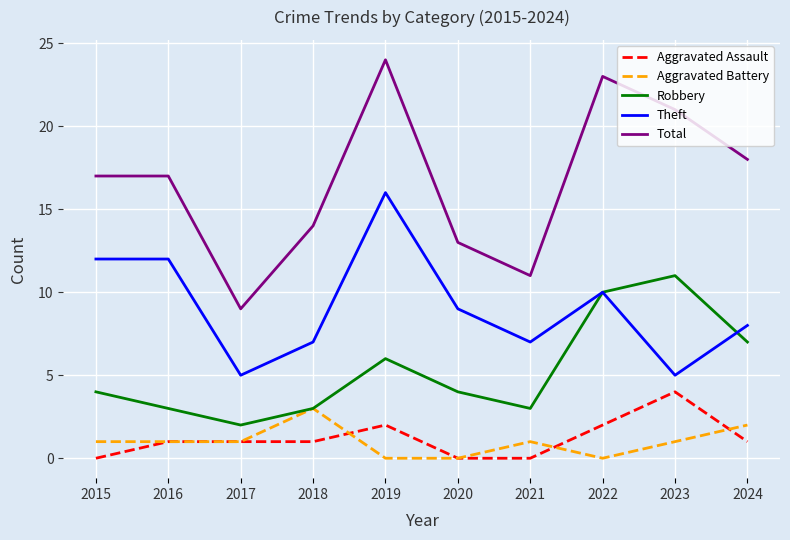

Which category has the highest value in the Aggravated Assault series?

2023